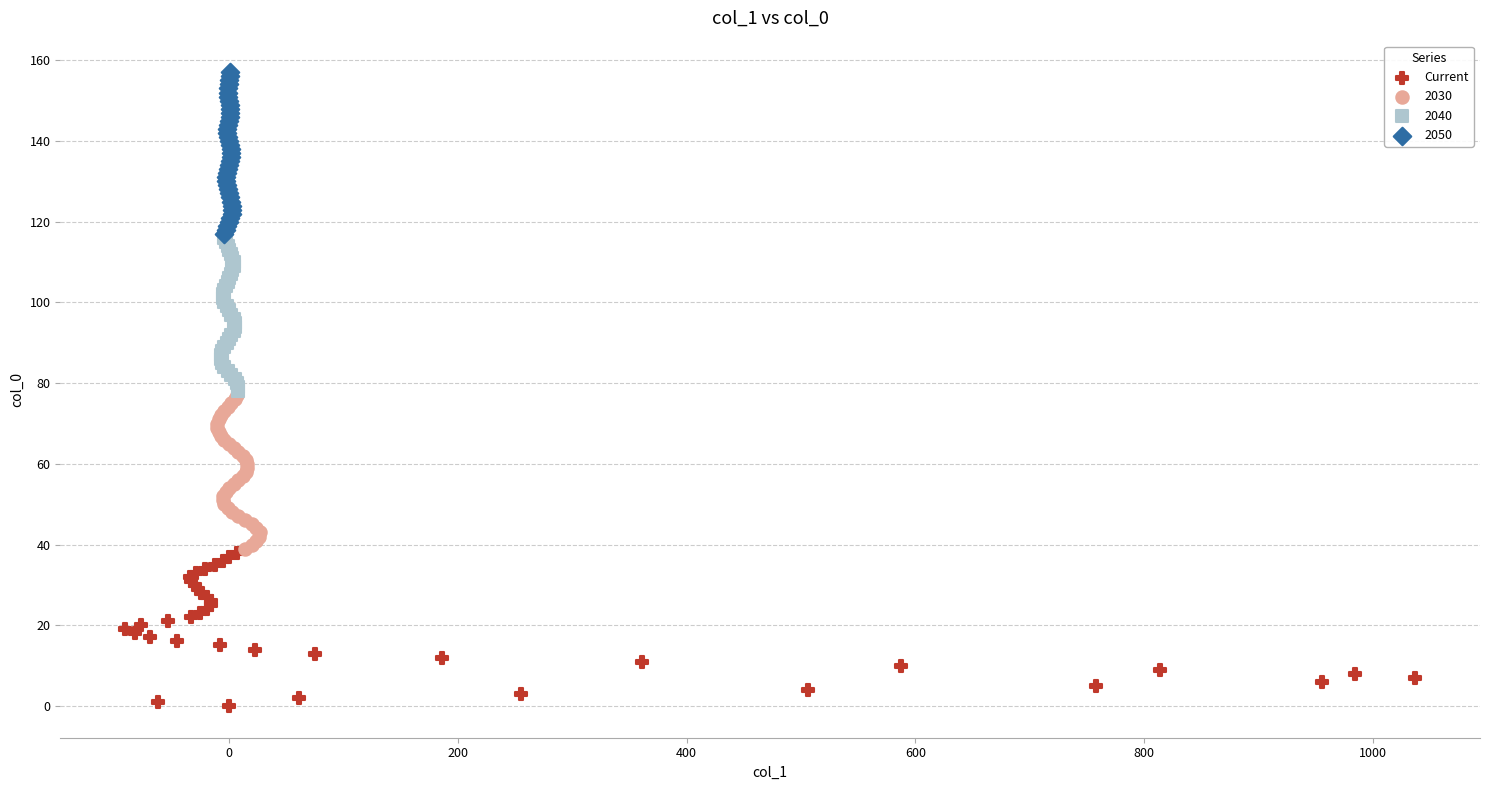

Which series contains the lowest Y value?

Current